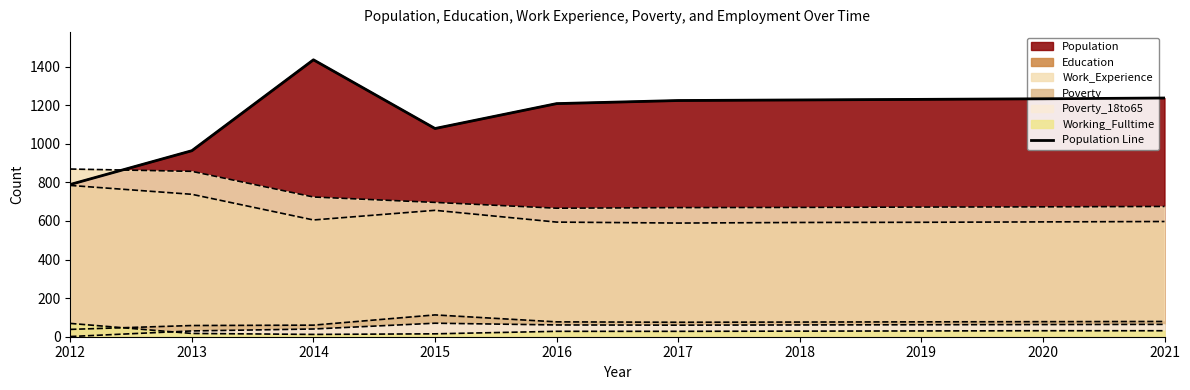

Reading left to right, what are all the values shown in this chart?

2012=789	2013=964	2014=1435	2015=1079	2016=1208	2017=1224	2018=1227	2019=1230	2020=1233	2021=1237